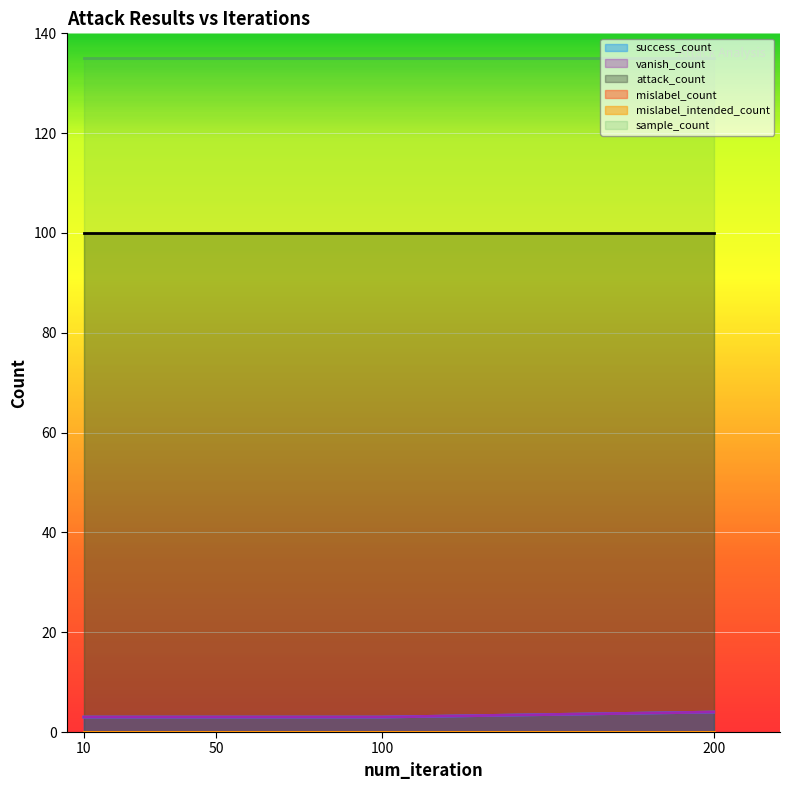

Does the chart display data point markers on the line(s)?

No